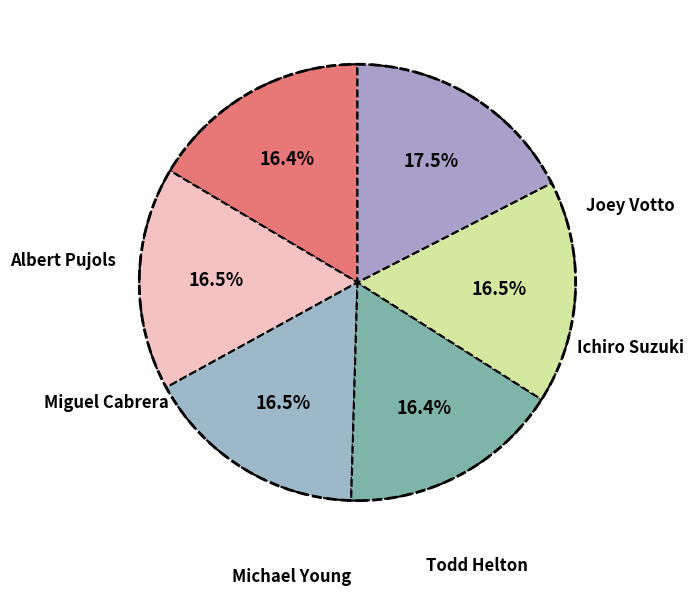

Count the number of slices in the pie.

6